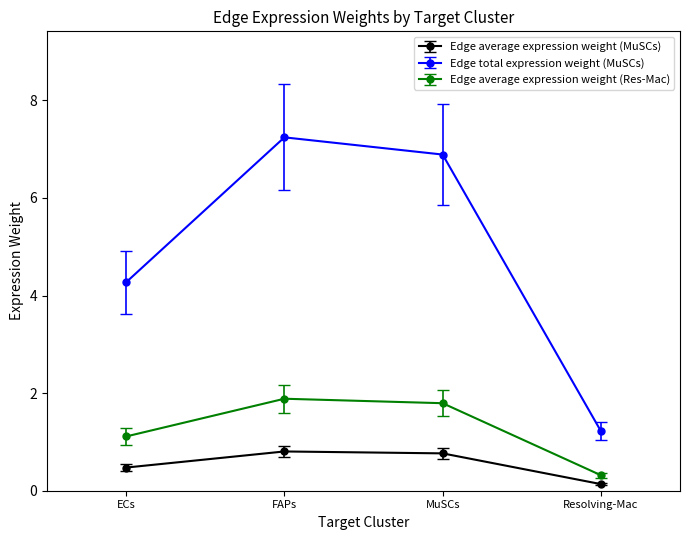

Read the Edge average expression weight (MuSCs) value at ECs.

0.5